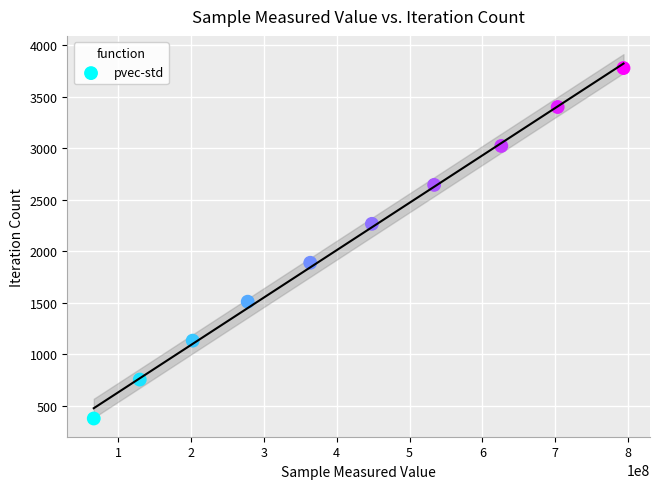

What is the range of X values (max minus min)?

727773054